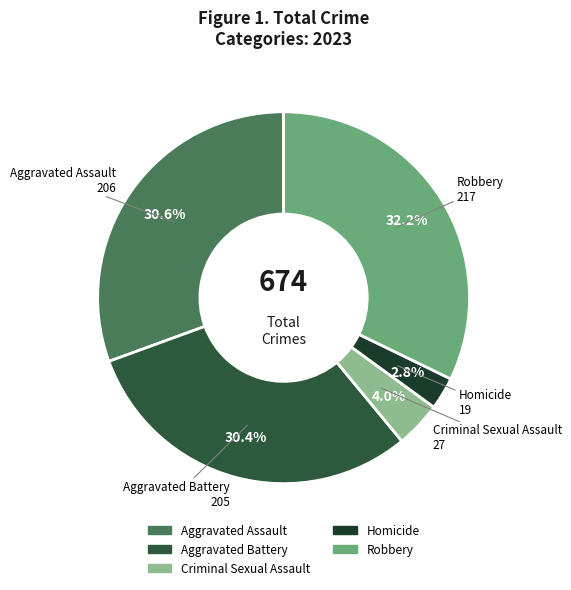

What percentage is the Aggravated Assault slice, to the nearest percent?

31%